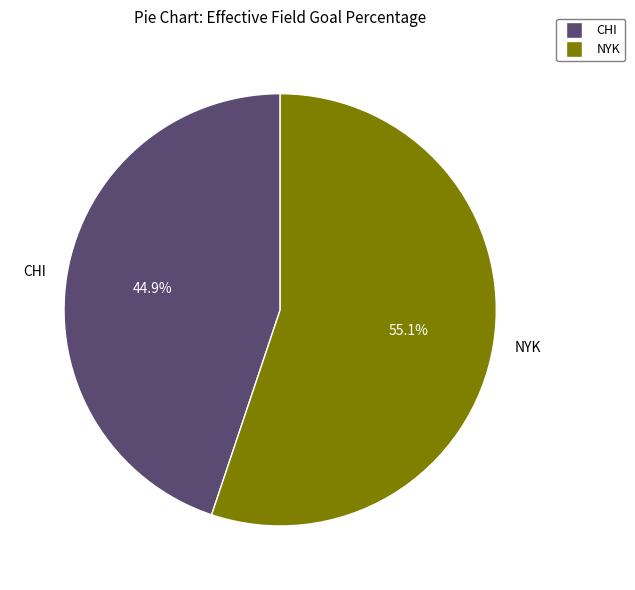

Which has a higher value, CHI or NYK?

NYK